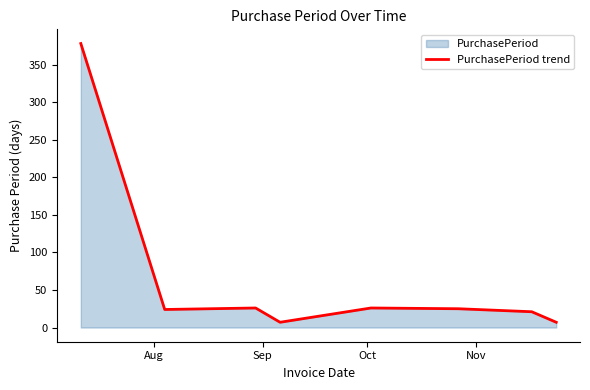

How many values exceed 25?

3